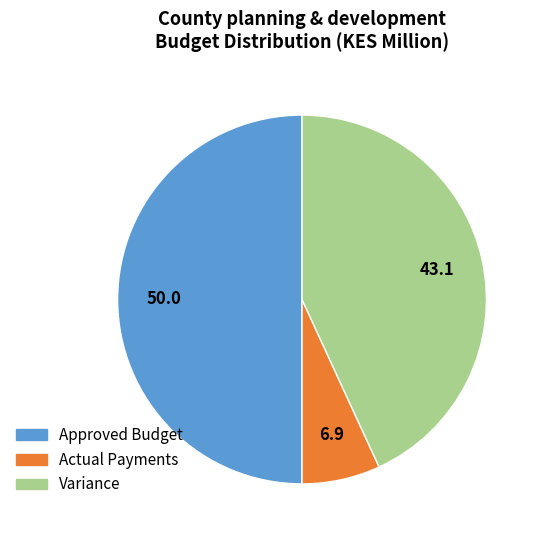

Is it true that Actual Payments is 7% of the pie?

True